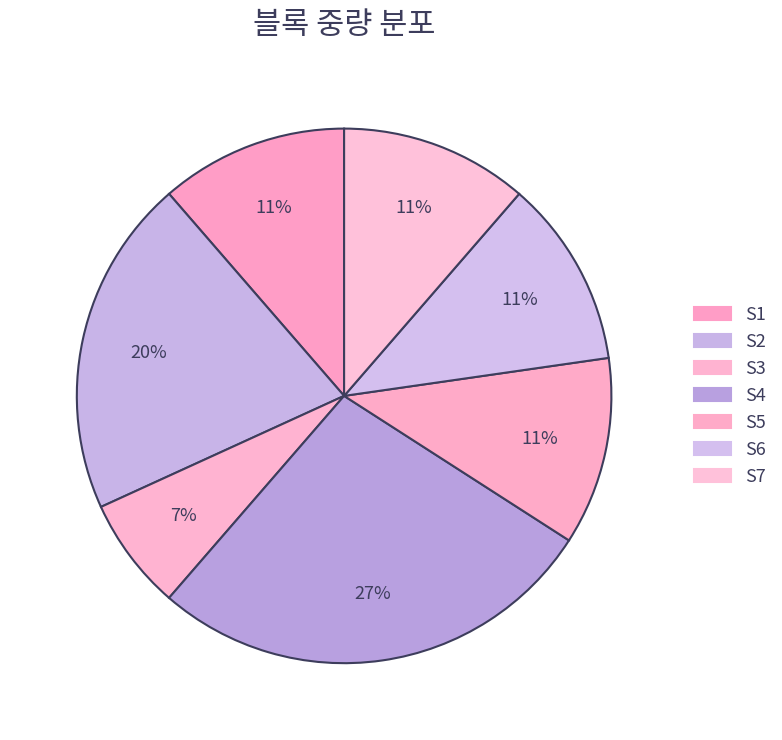

The S5 slice represents 2% of the pie. True or false?

False